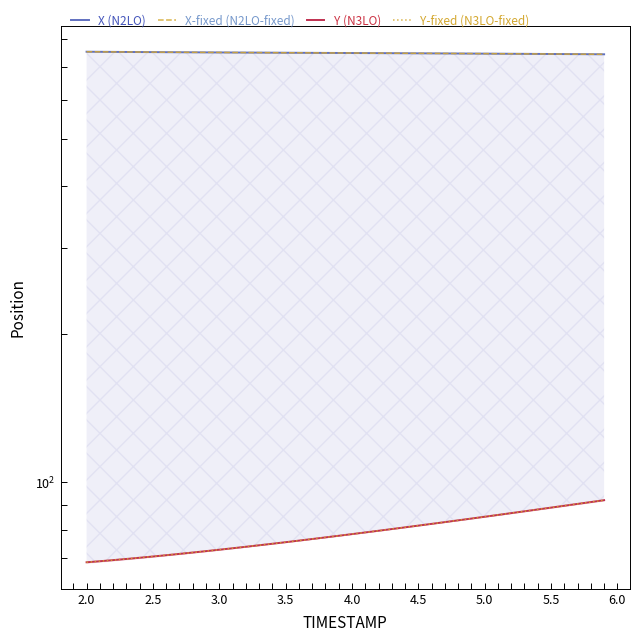

Is the value of Y (N3LO) at 4.5 greater than the value of X (N2LO) at 36?

No